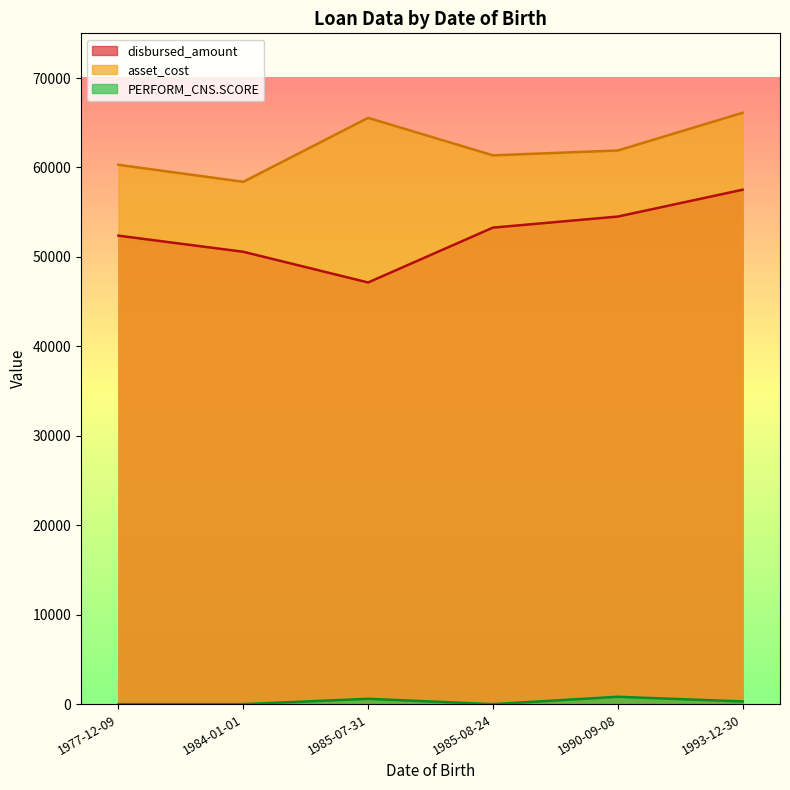

Which category has the lowest value in the disbursed_amount series?

1985-07-31